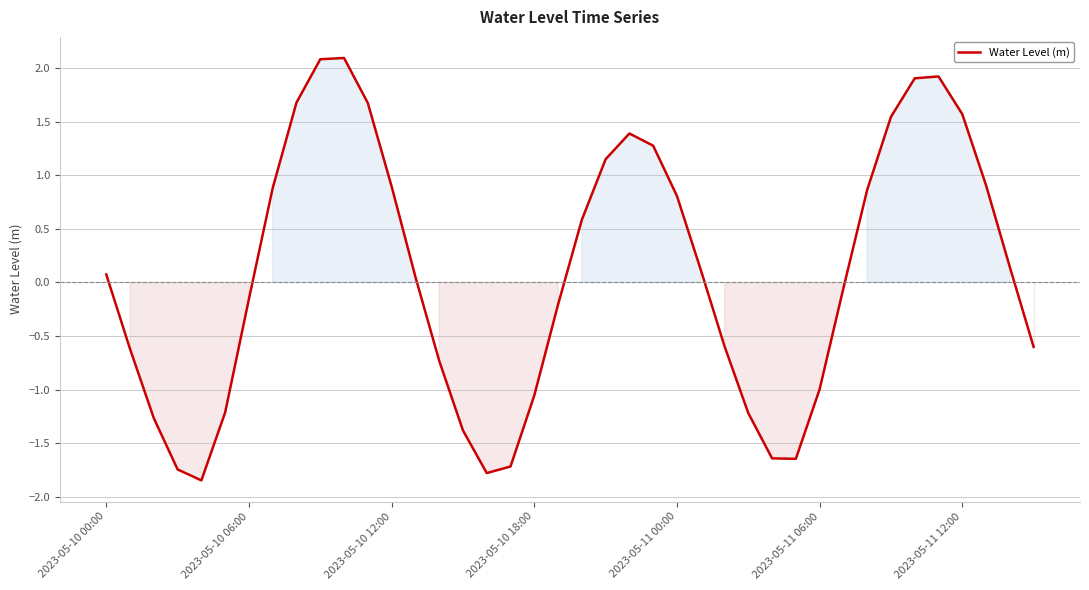

What is the maximum value shown in the chart?

2.1